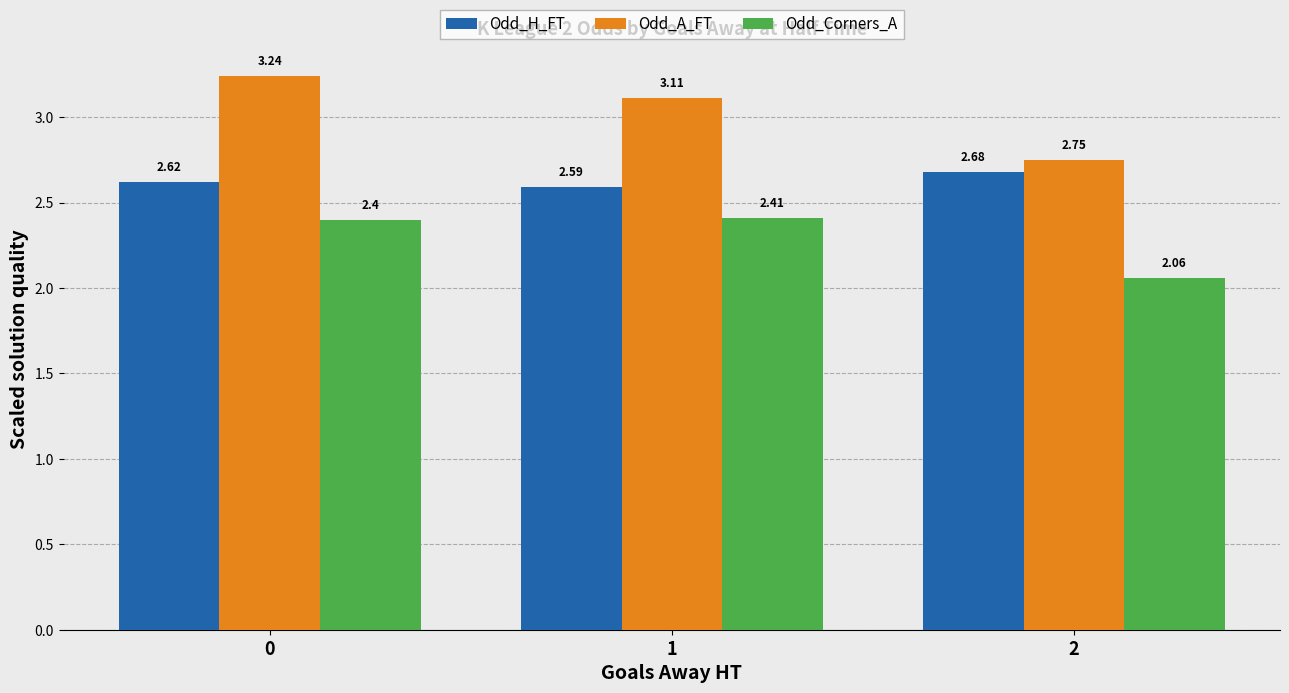

Which series changed the most between 1 and 2?

Odd_A_FT